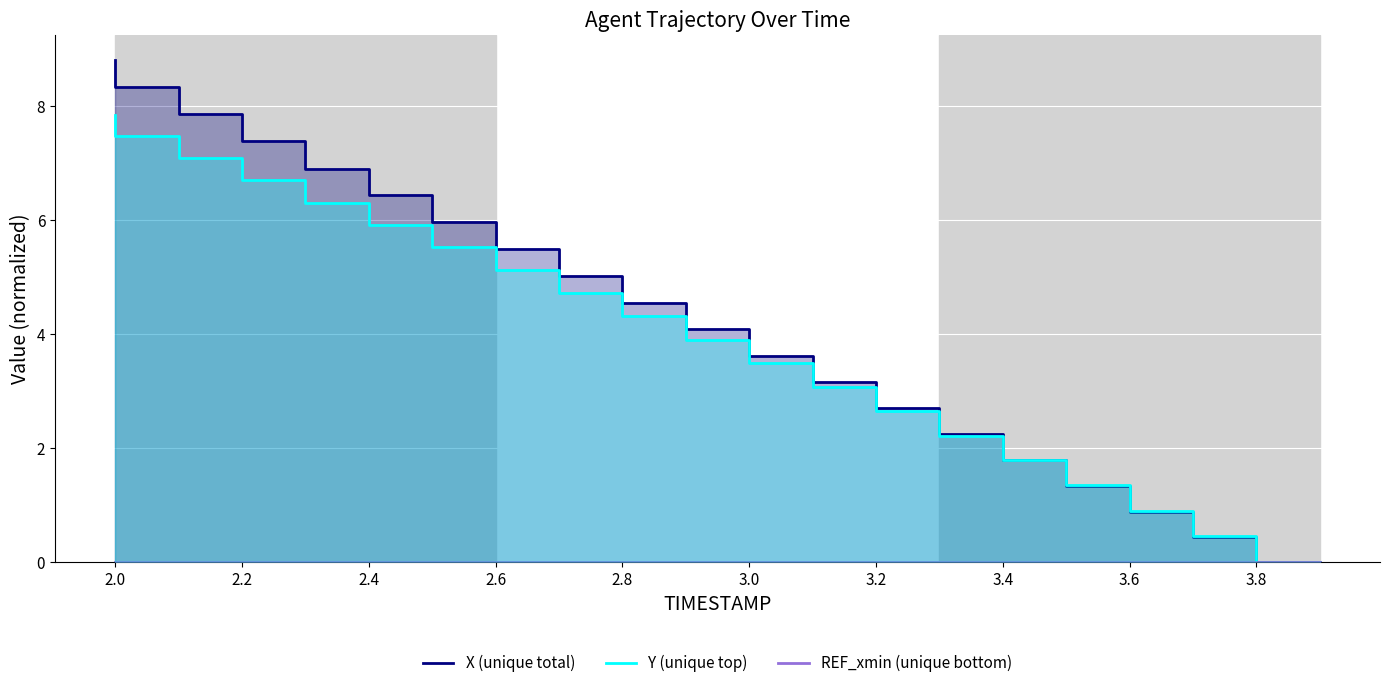

Does the chart display data point markers on the line(s)?

No